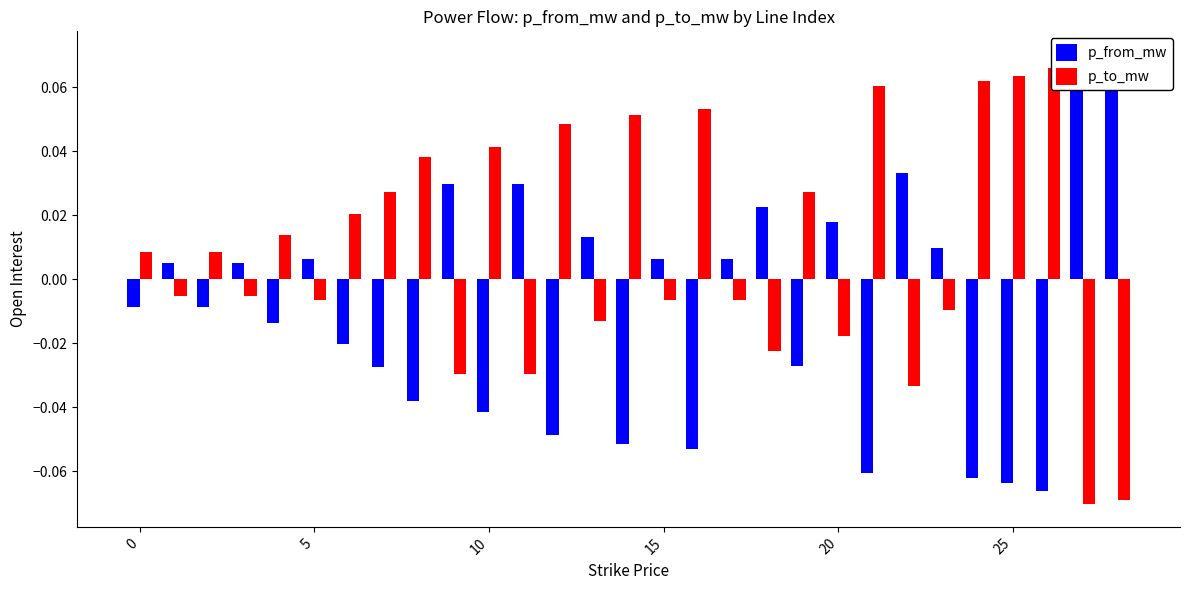

Reading left to right, extract all data points from this chart.

p_from_mw: -0.0	0.0	-0.0	0.0	-0.0	0.0	-0.0	-0.0	-0.0	0.0	-0.0	0.0	-0.0	0.0	-0.1	0.0	-0.1	0.0	0.0	-0.0	0.0	-0.1	0.0	0.0	-0.1	-0.1	-0.1	0.1	0.1
p_to_mw: 0.0	-0.0	0.0	-0.0	0.0	-0.0	0.0	0.0	0.0	-0.0	0.0	-0.0	0.0	-0.0	0.1	-0.0	0.1	-0.0	-0.0	0.0	-0.0	0.1	-0.0	-0.0	0.1	0.1	0.1	-0.1	-0.1